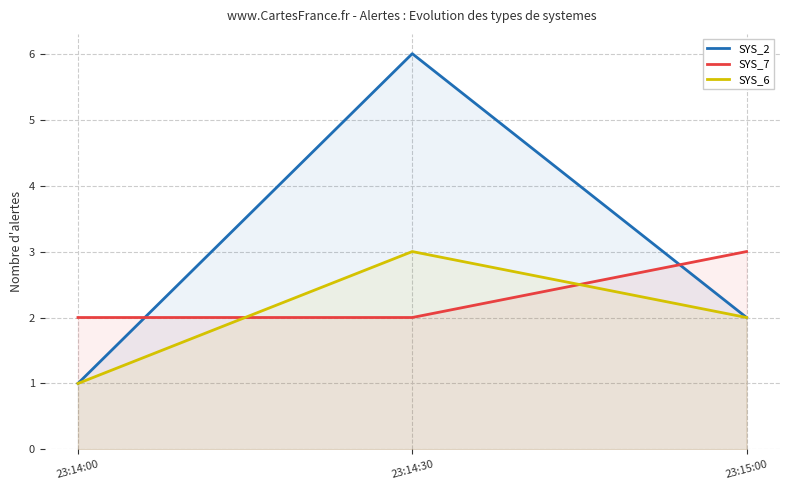

At how many categories does at least one series exceed 4?

1